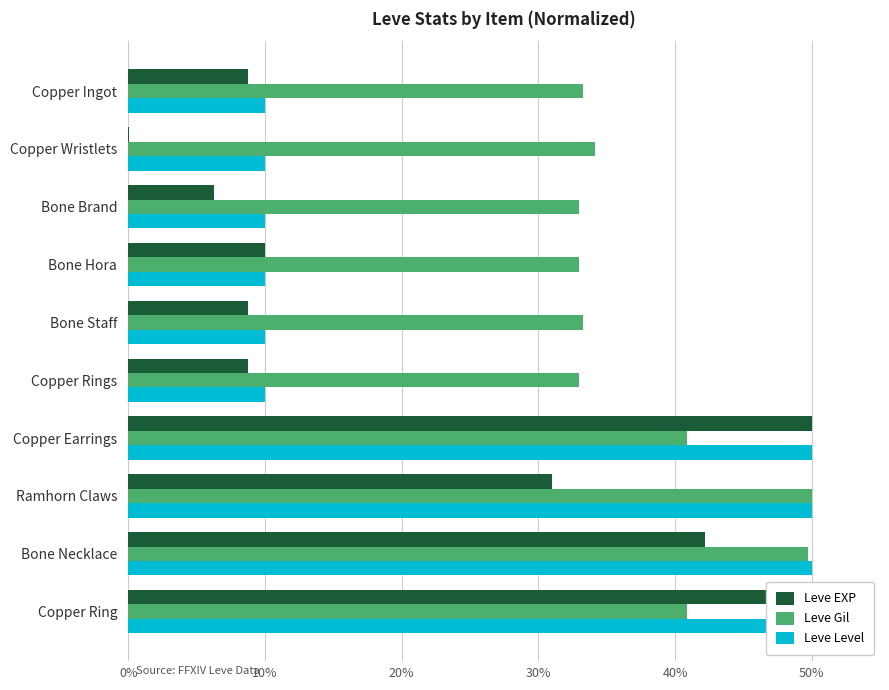

How many Leve Level values are between 10 and 50?

10